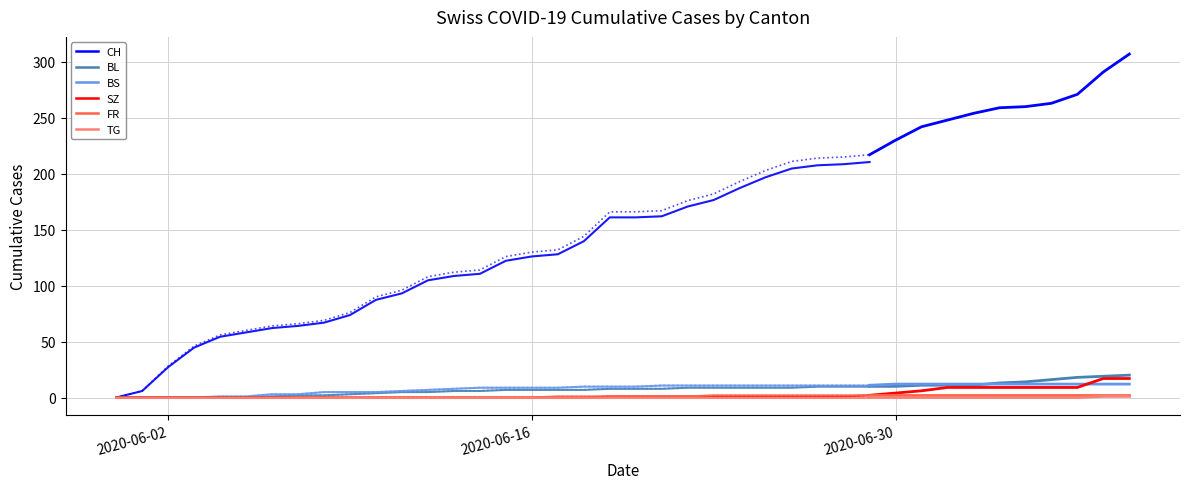

What is the sum of all SZ values?

110